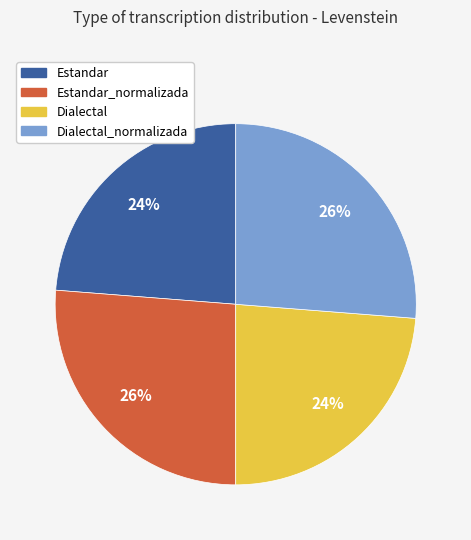

Is it true that Estandar_normalizada is 35% of the pie?

False